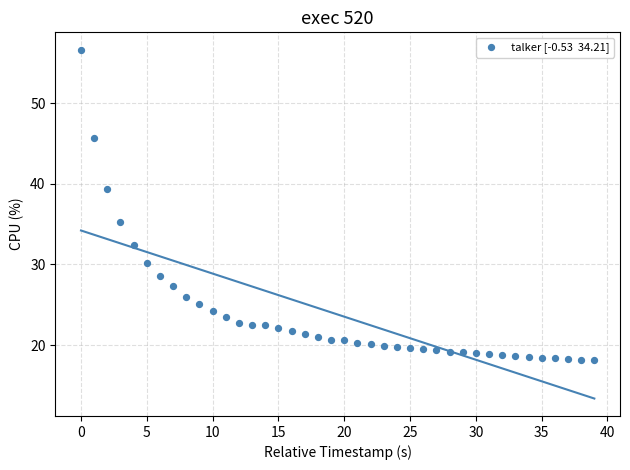

What Y value in the scatter plot is closest to 37?

35.3